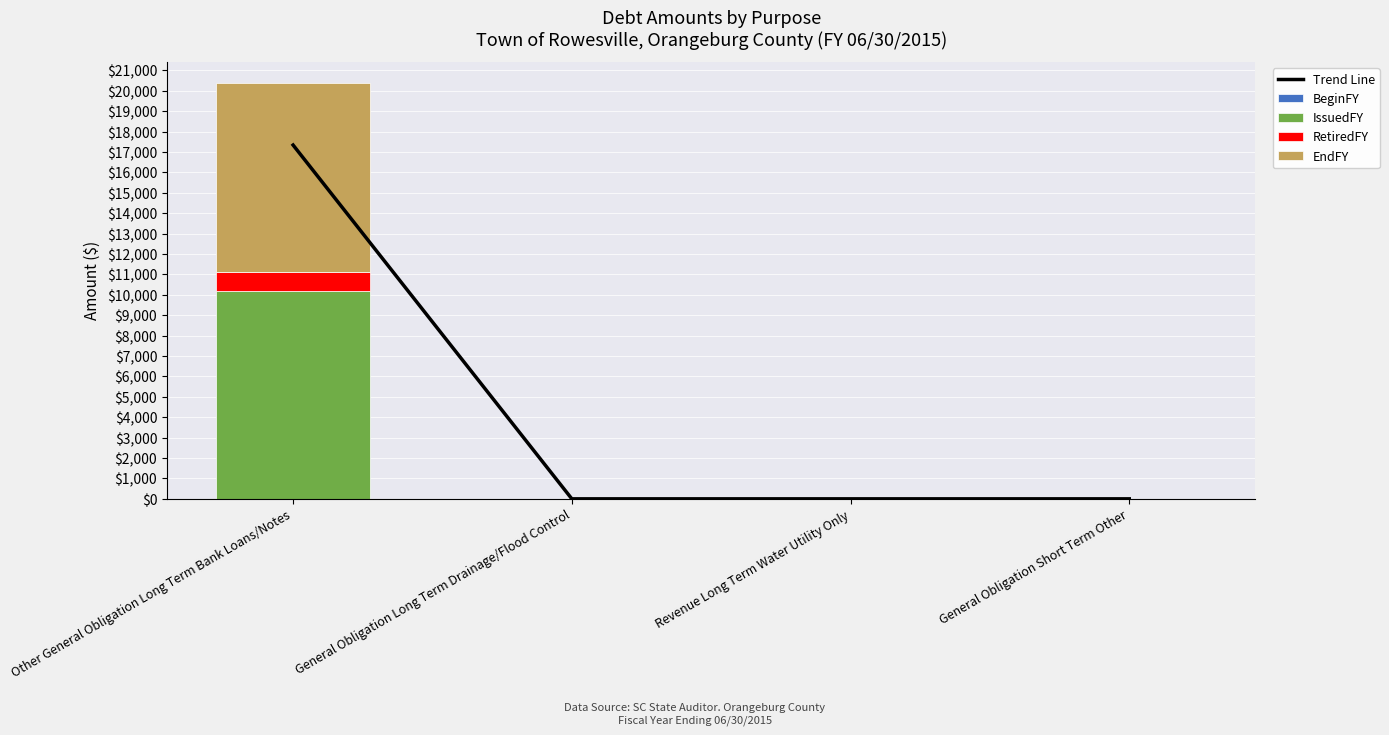

What is the sum of all IssuedFY values?

10200